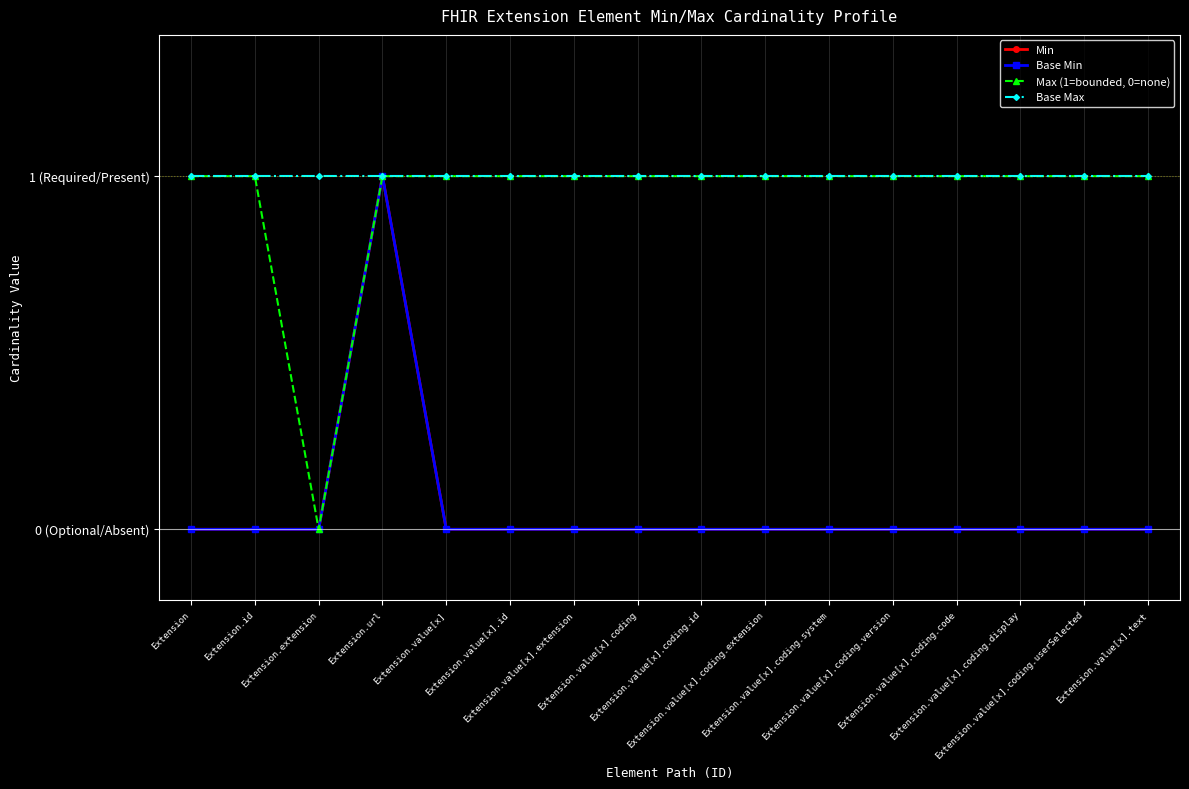

What is the sum of all Min values?

1